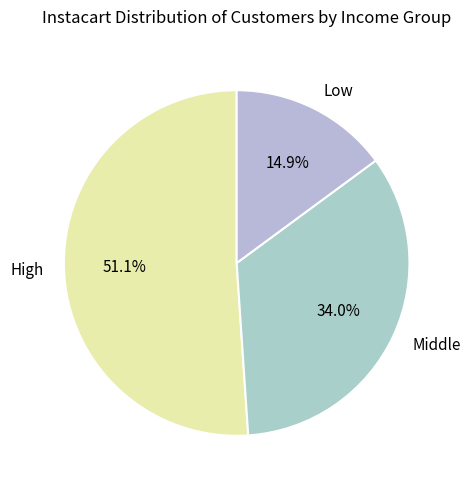

What percentage do Low and High together represent?

66.0%